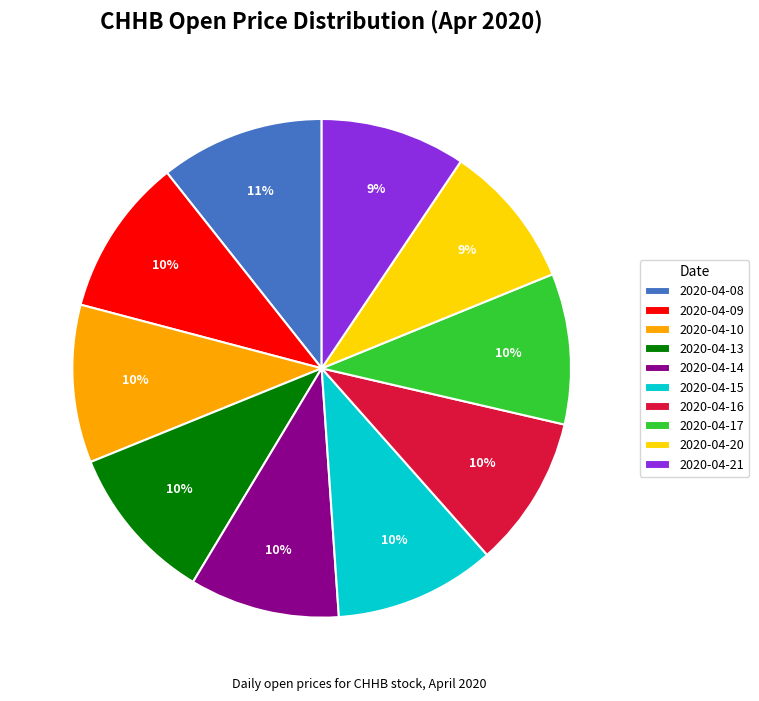

Do 2020-04-09 and 2020-04-20 together represent more than half of the pie?

No